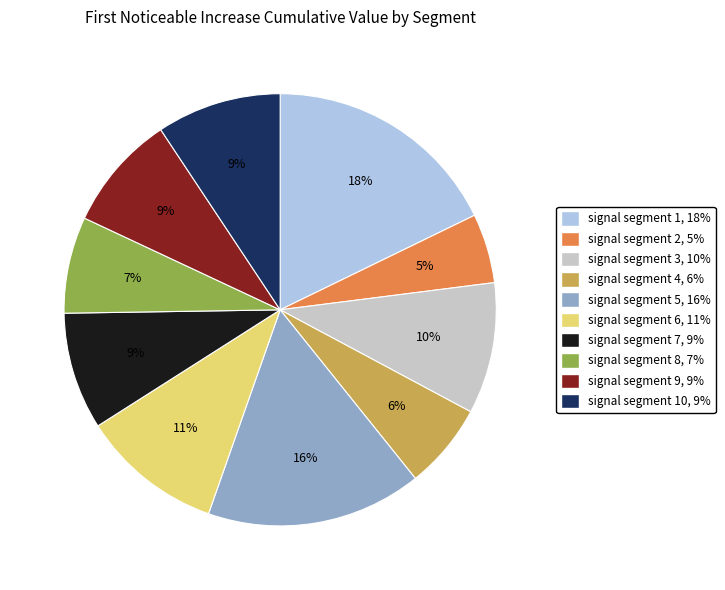

Does any single category account for the majority?

No